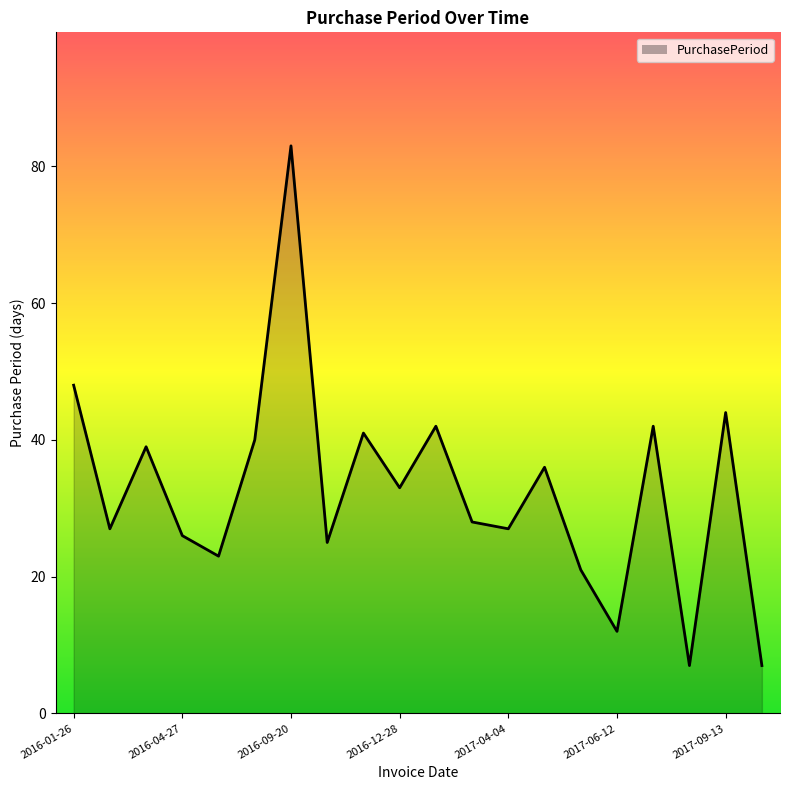

What is the greatest value displayed?

83